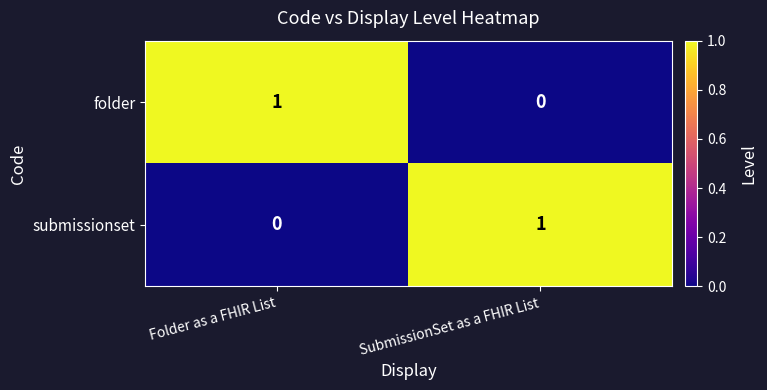

The folder series shows 0 at SubmissionSet as a FHIR List. True or false?

True